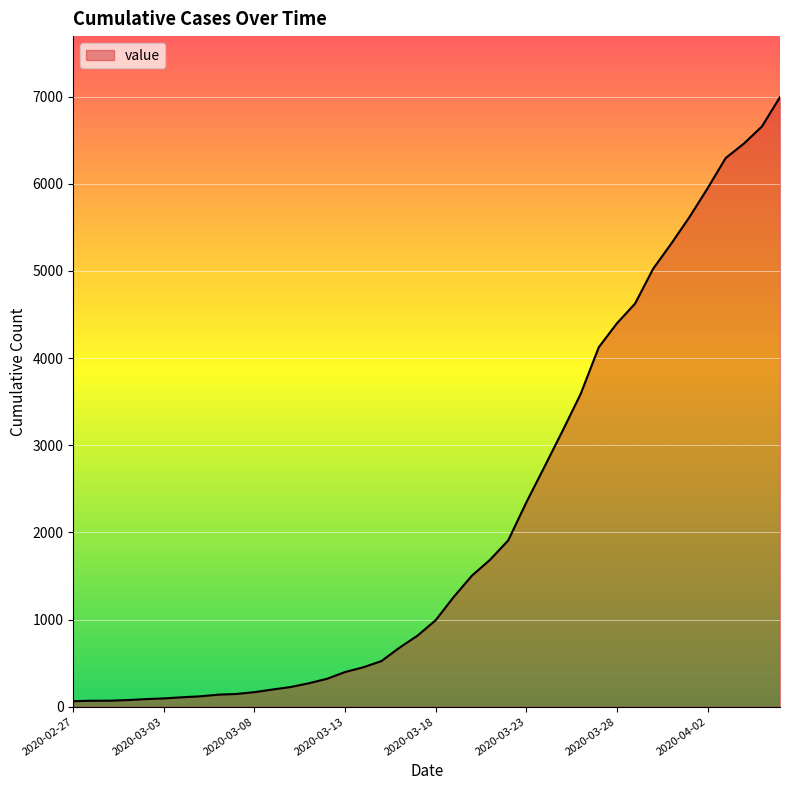

What is the difference between the maximum and minimum values?

6931